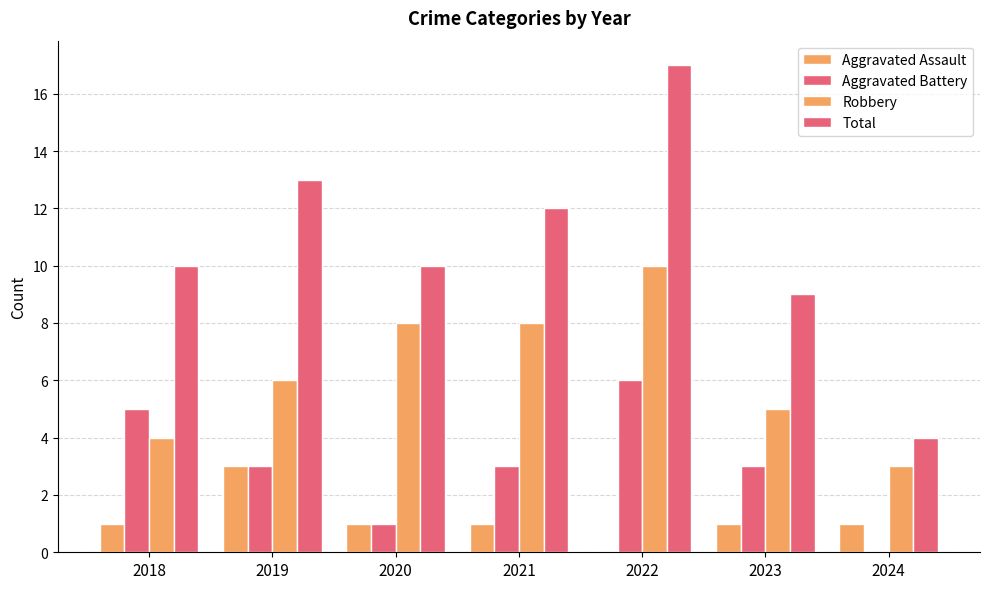

How many groups of bars are there?

7